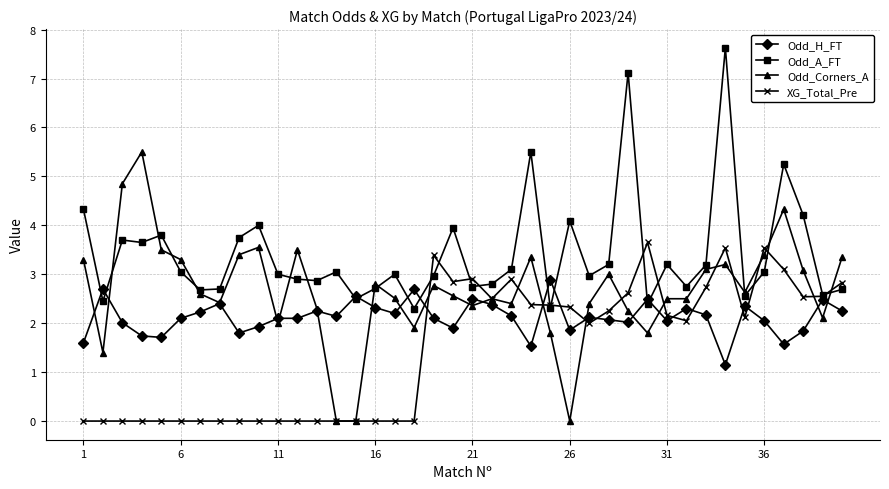

What is the highest value of the Odd_H_FT series?

2.9